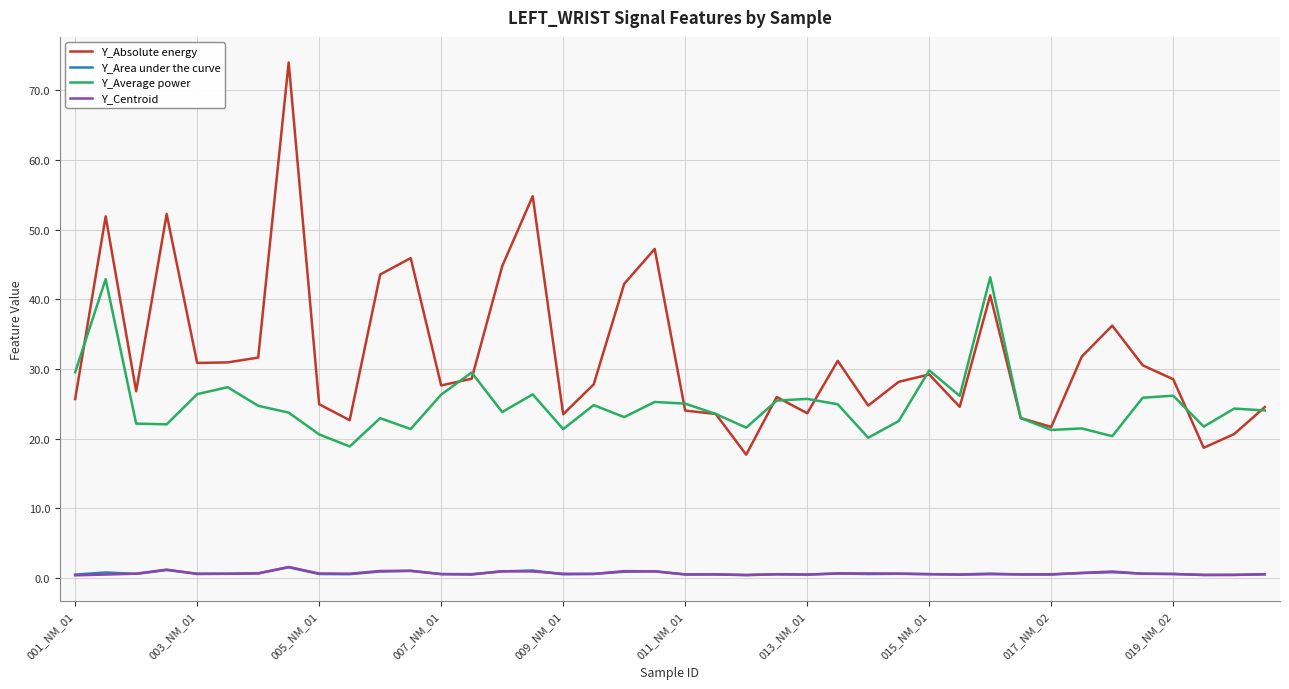

What is the maximum value shown in the chart?

74.0